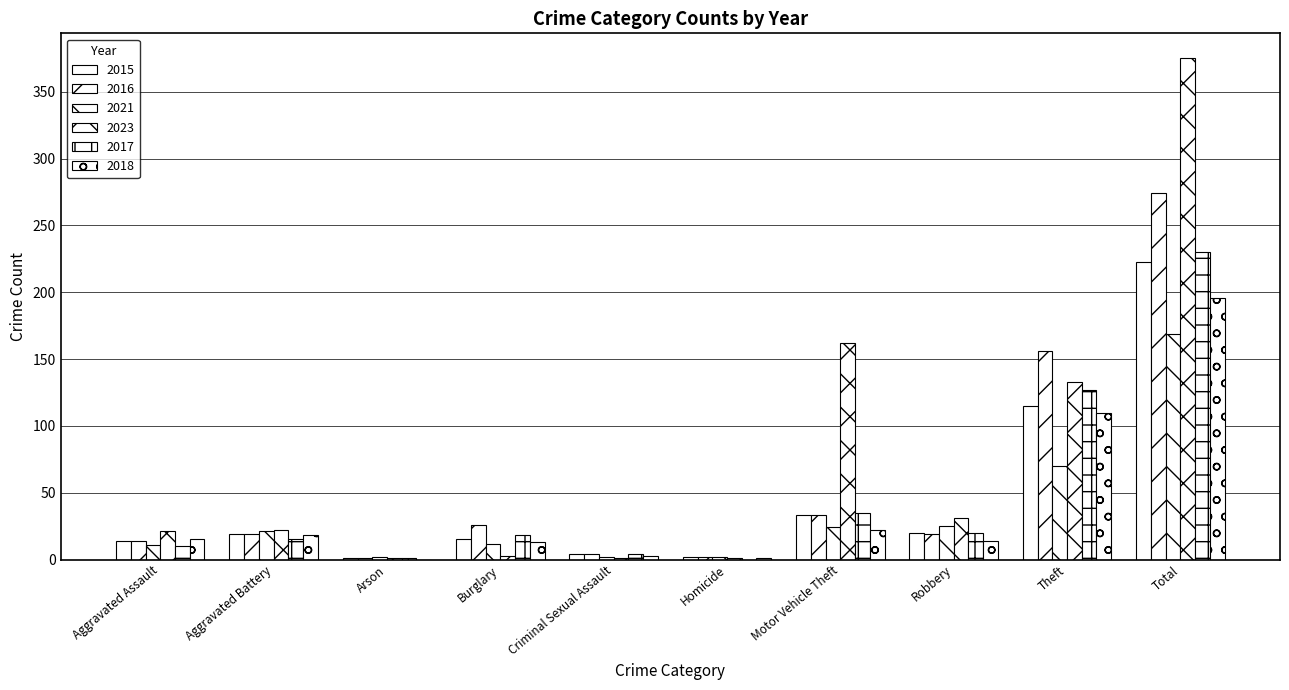

What is the difference between the maximum and minimum values in the 2016 series?

273